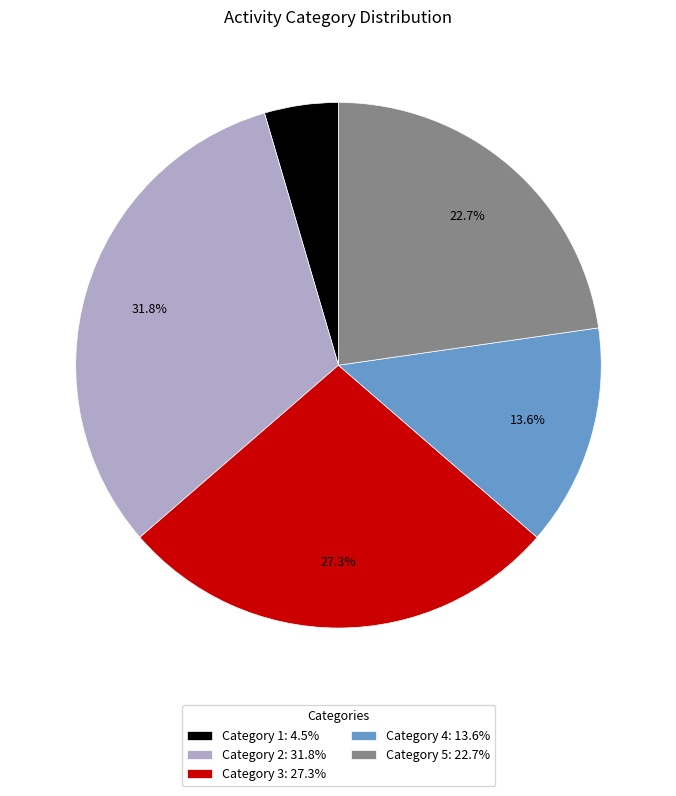

Do Category 3: 27.3% and Category 4: 13.6% together represent more than half of the pie?

No